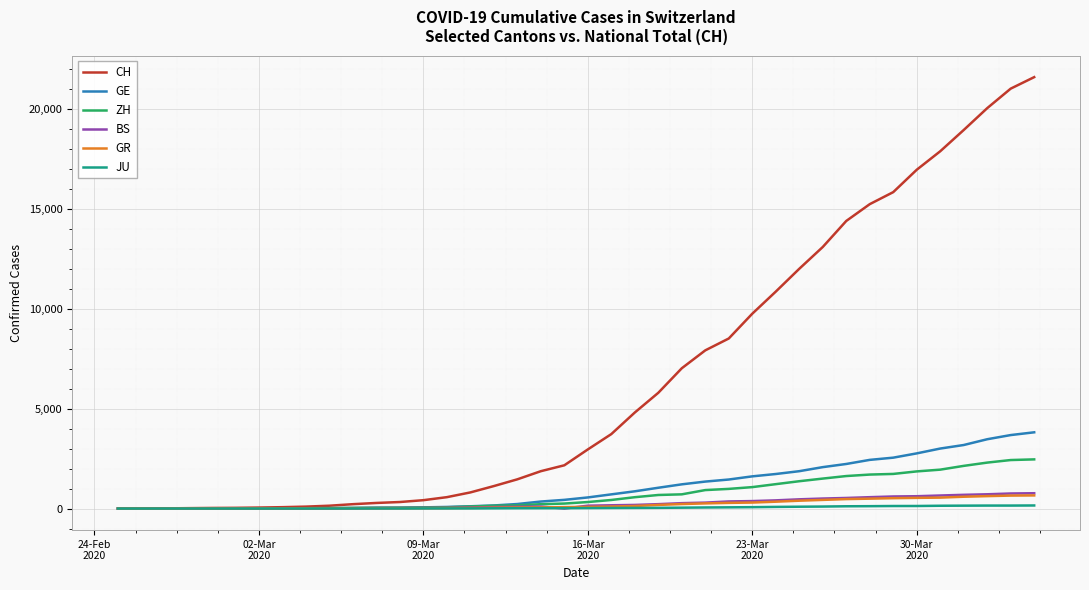

What is the maximum value for GE?

3816